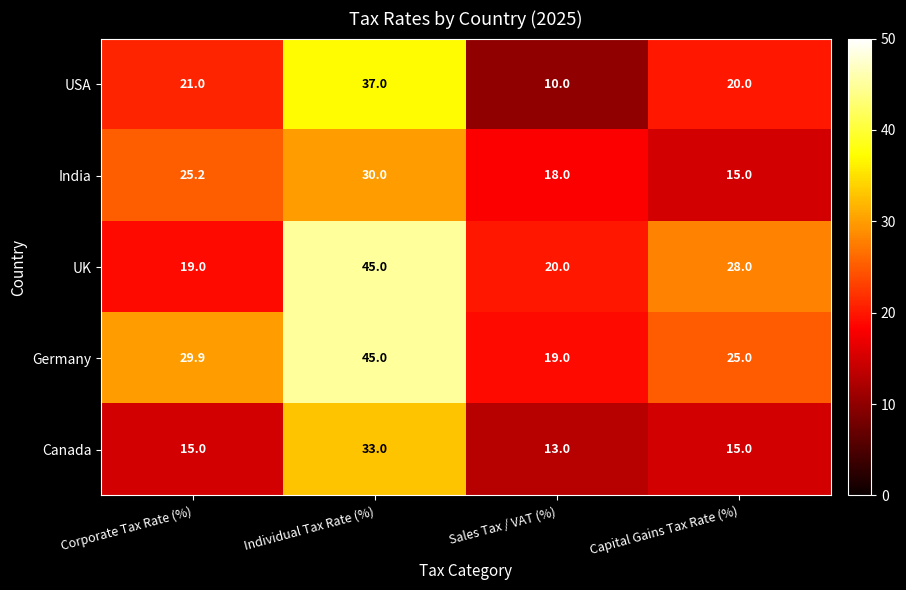

At which category is the sum across all series the highest?

Individual Tax Rate (%)